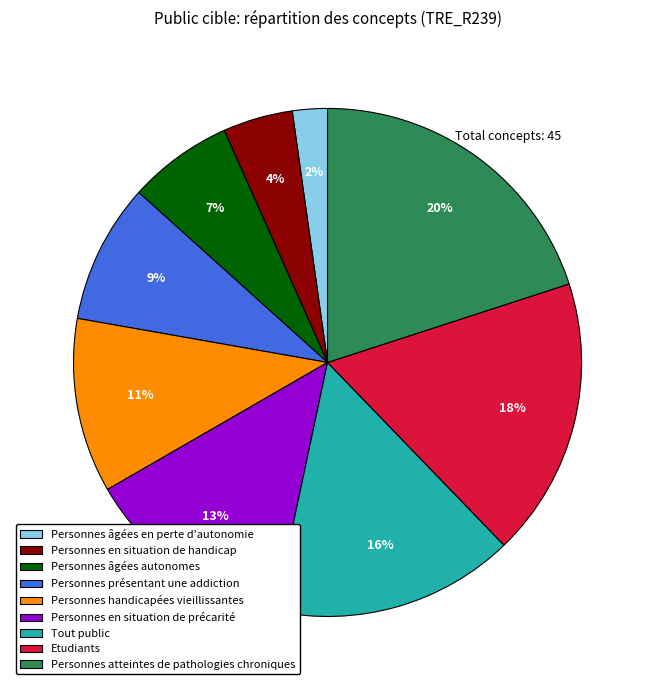

The Personnes en situation de handicap slice represents 4% of the pie. True or false?

True